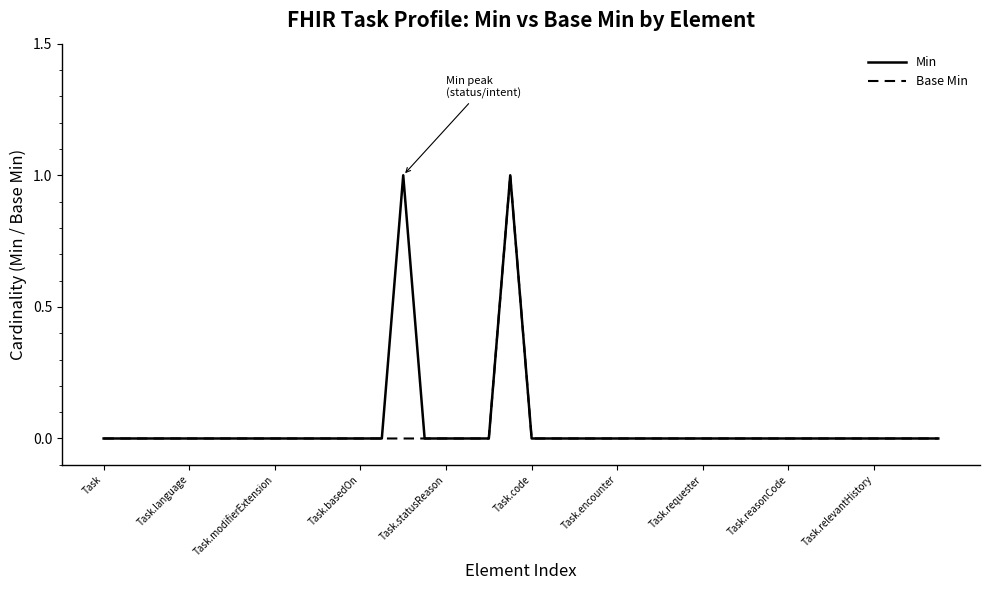

At how many categories does at least one series exceed 0?

2